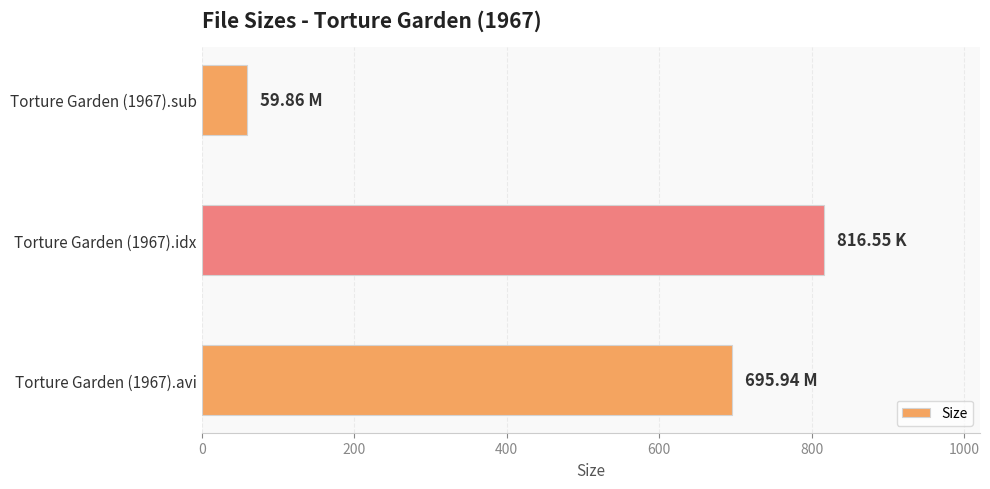

Between Torture Garden (1967).idx and Torture Garden (1967).sub, which is larger?

Torture Garden (1967).idx